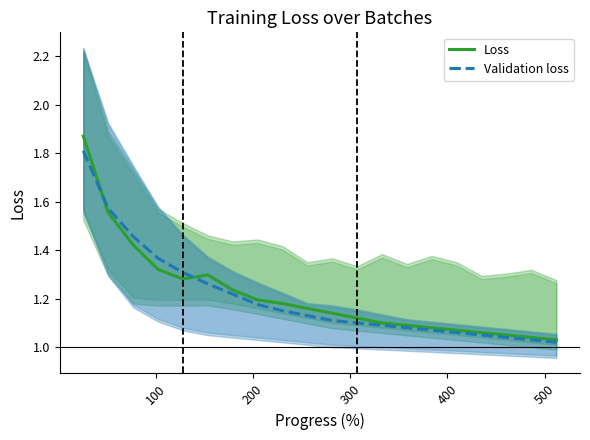

What is the greatest value displayed?

1.9